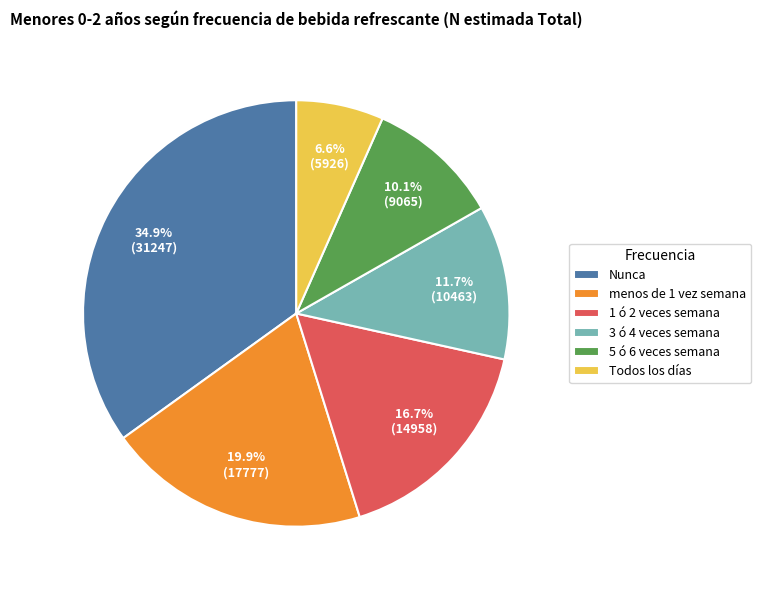

Is there a majority slice in this chart?

No